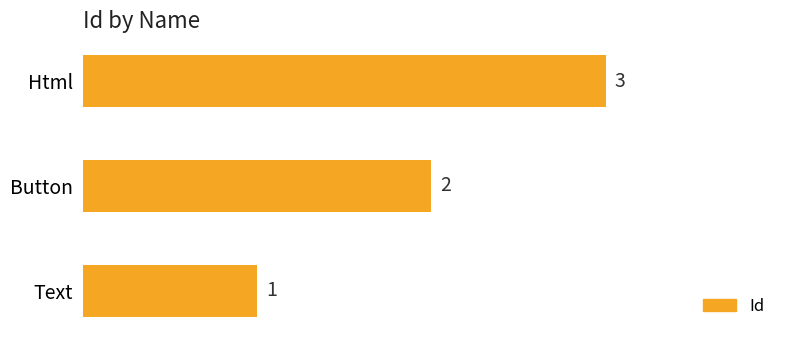

The chart shows a value of 3 at Button. True or false?

False